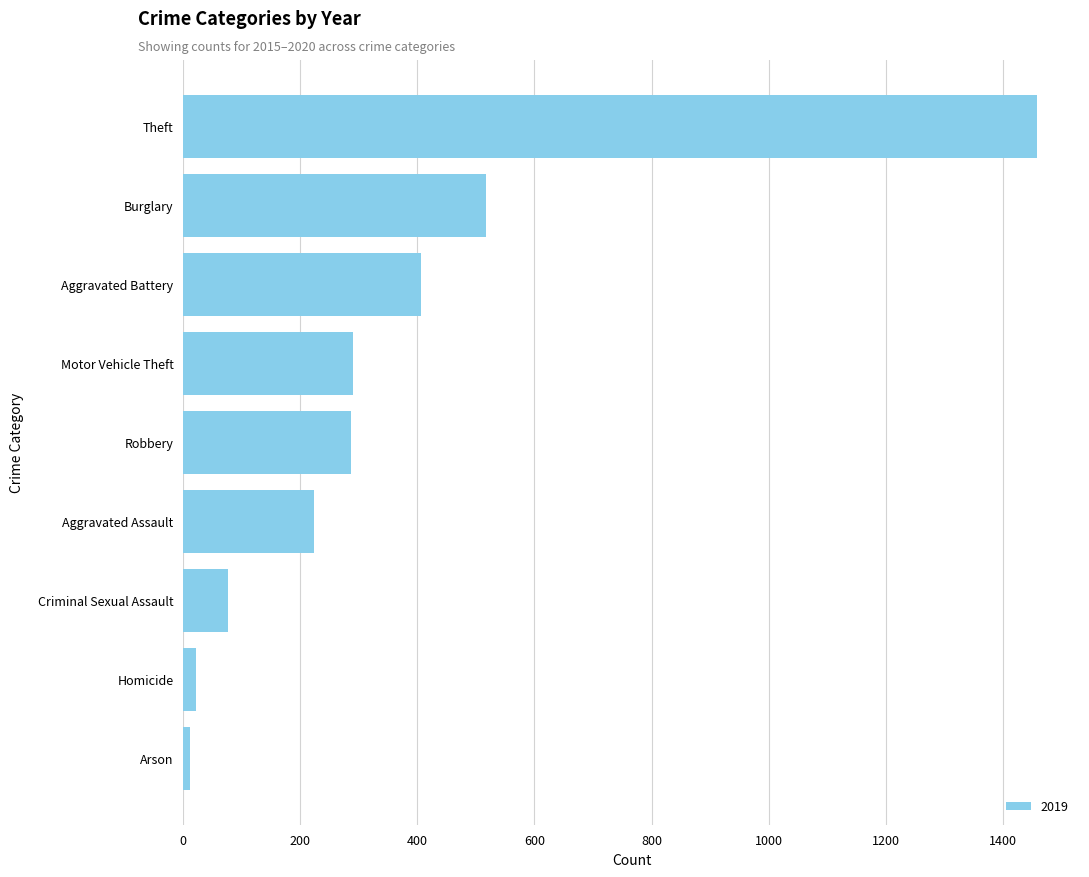

At which category does the chart reach its peak across all series?

Theft